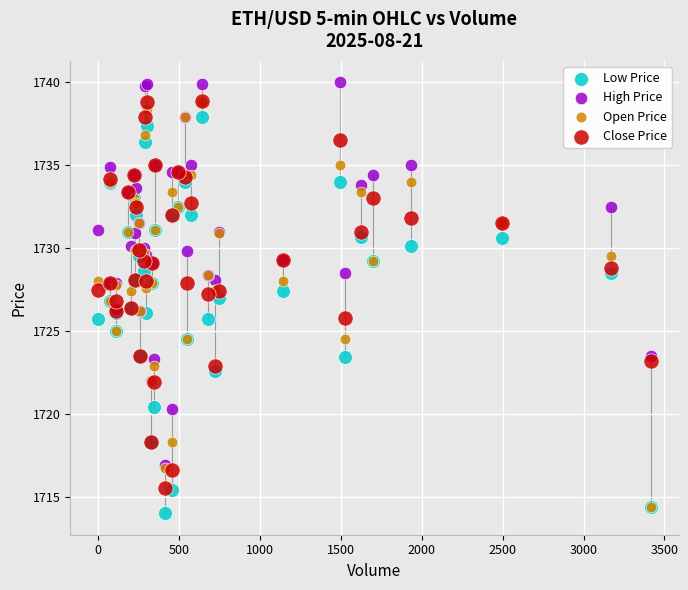

Which series contains the lowest Y value?

Low Price